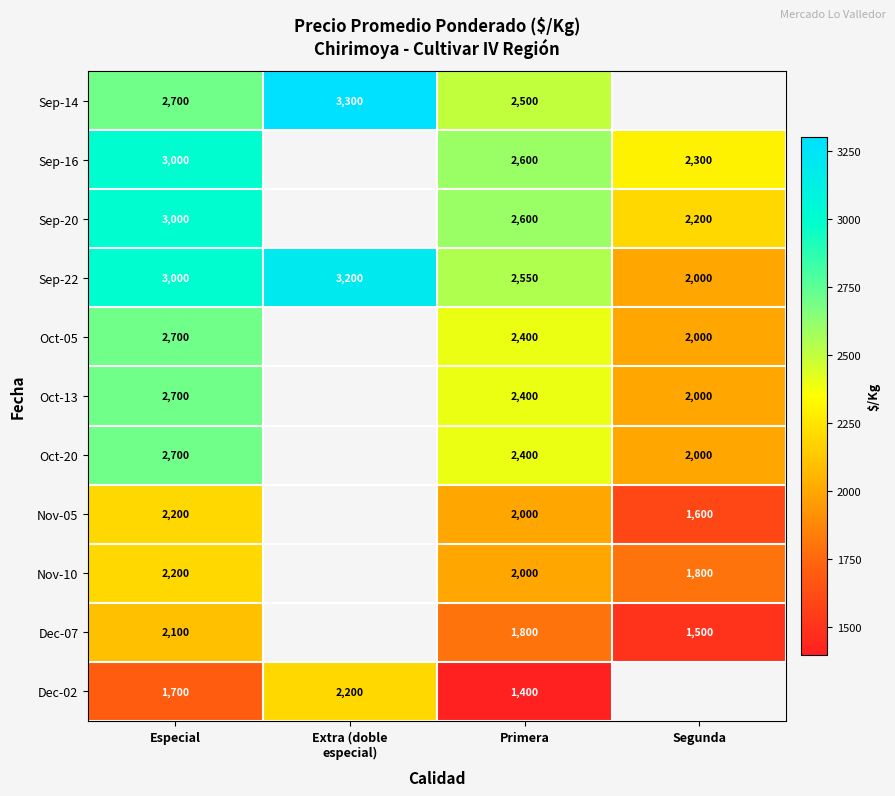

How many distinct data groups are displayed?

11